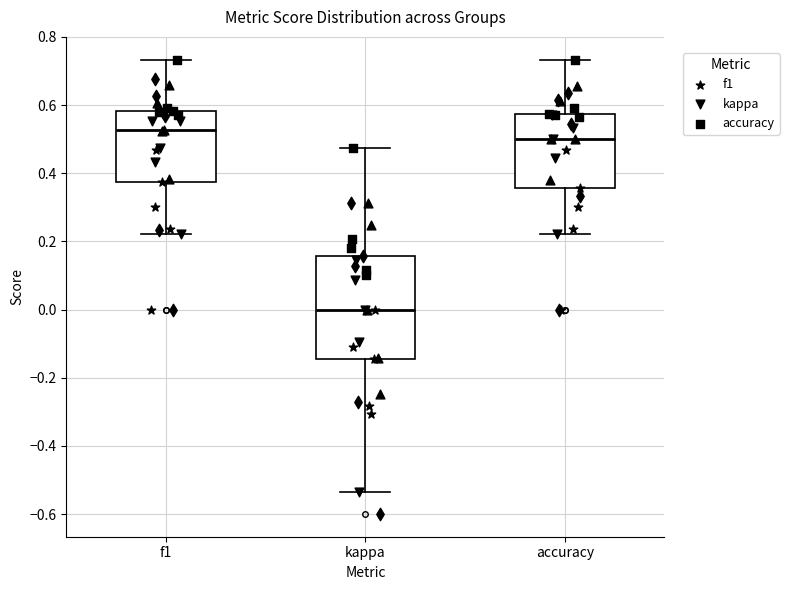

Where does the lower whisker of the box for f1 end on the y-axis? The values are not printed on the chart, so give them approximately, as read against the axis.

0.22